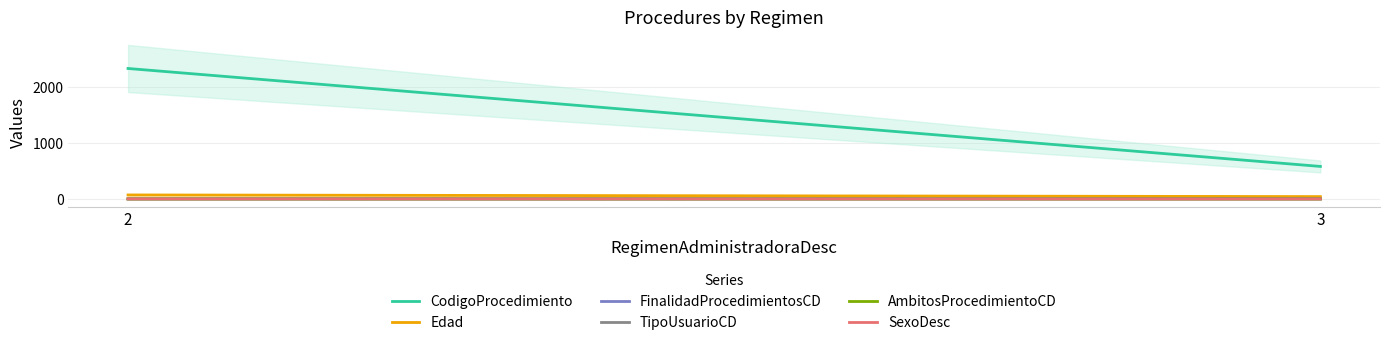

Does the chart display data point markers on the line(s)?

No